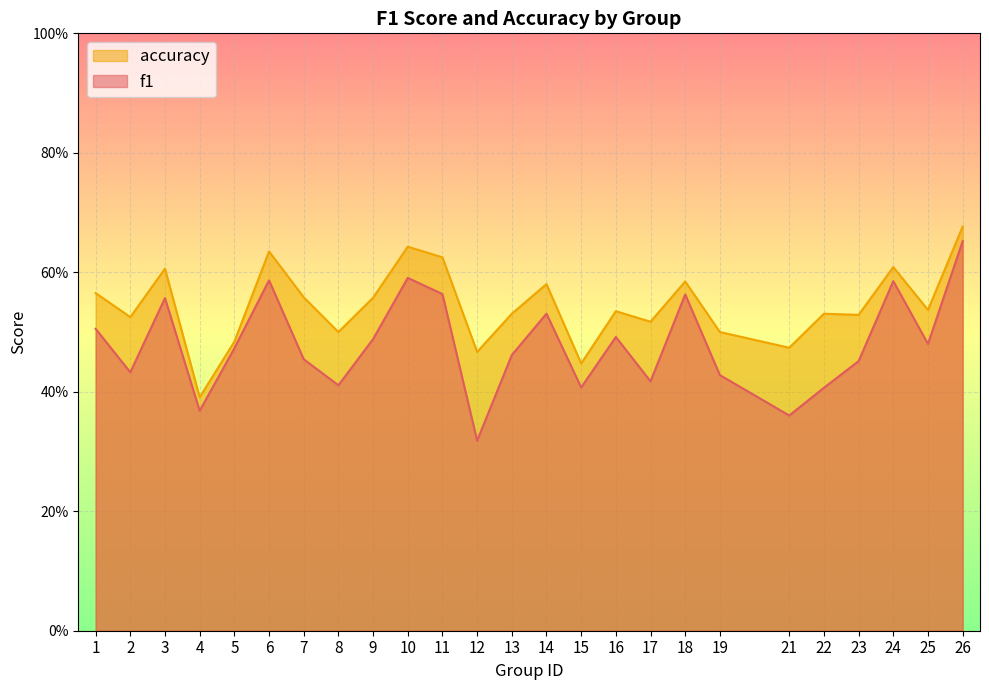

Count the accuracy values in the range 0 to 1.

25